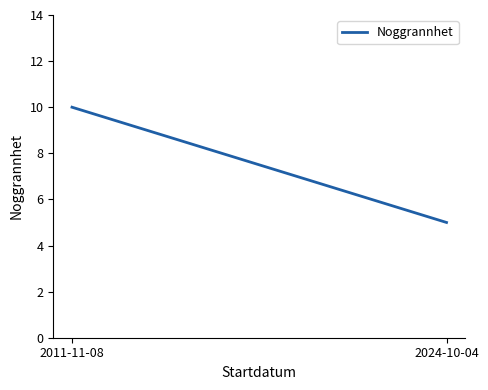

What position from the right is 2011-11-08?

2